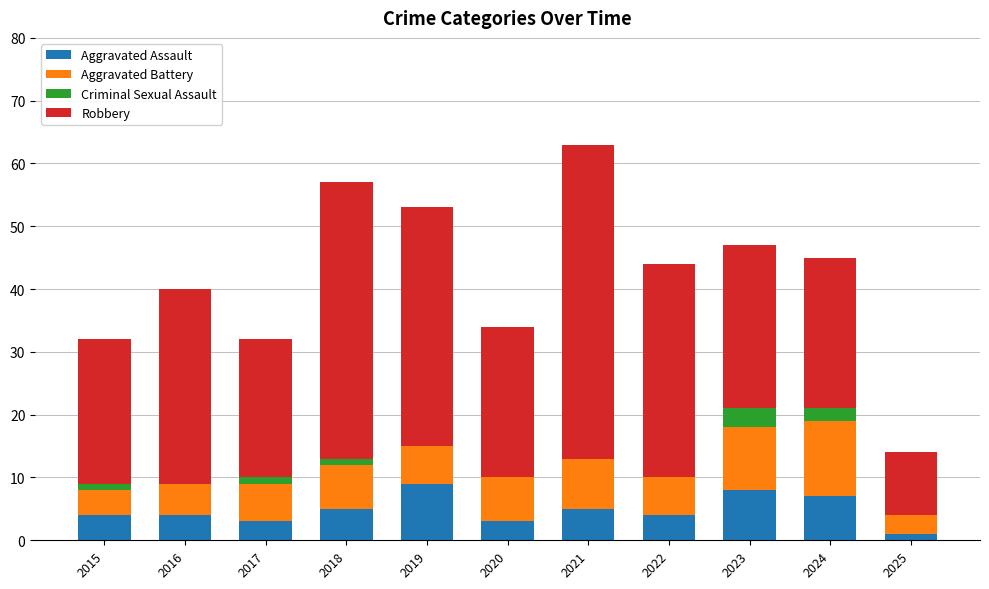

What is the maximum value for Aggravated Assault?

9